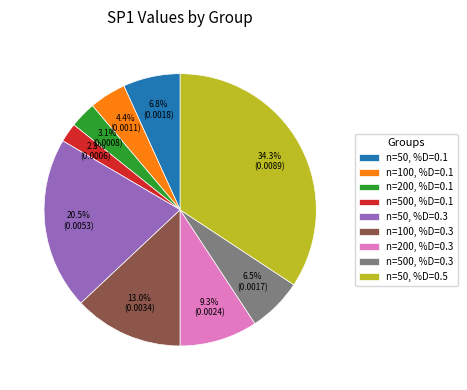

How many slices are in this pie chart?

9